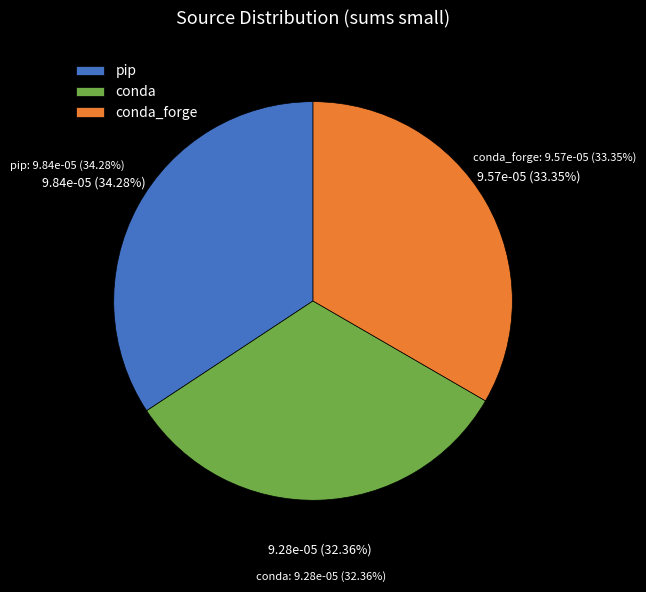

Rank the series at fedora_slow from highest to lowest value.

pip, conda_forge, conda